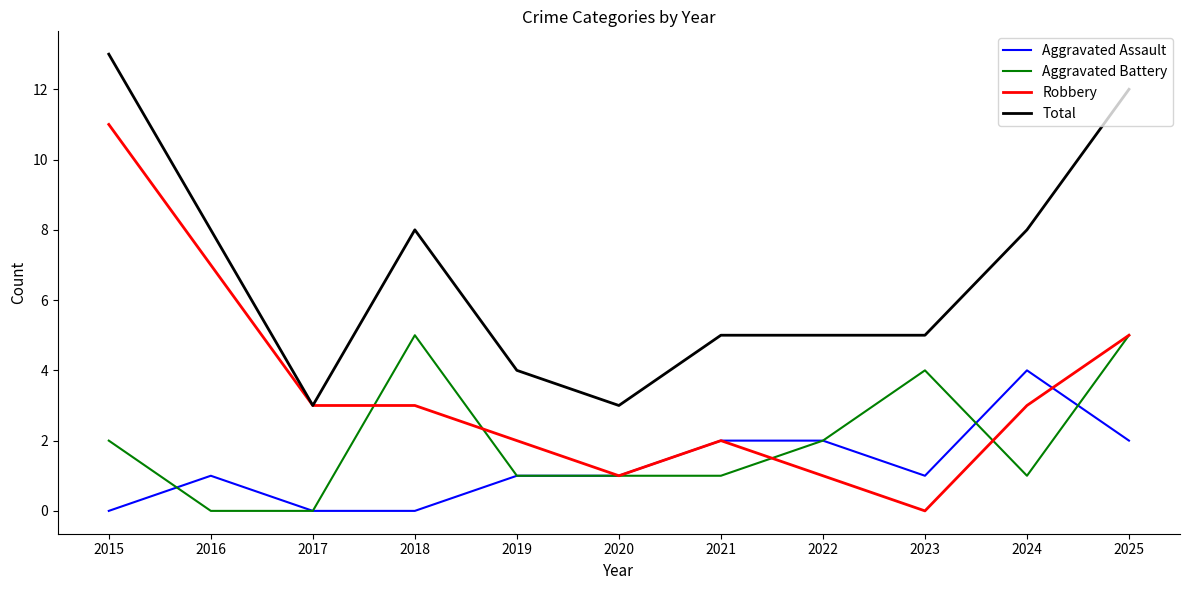

True or false: Total and Aggravated Assault cross at least once.

False